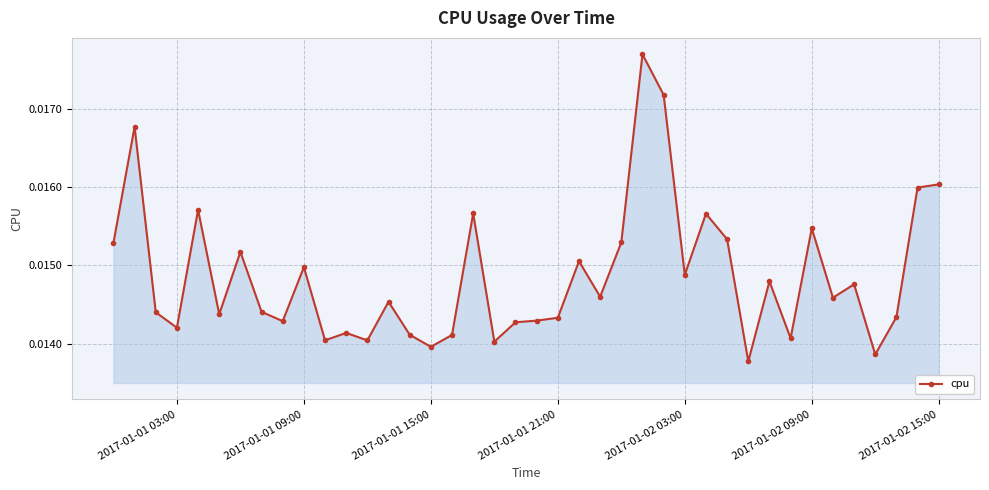

How many values are between 0 and 1?

40